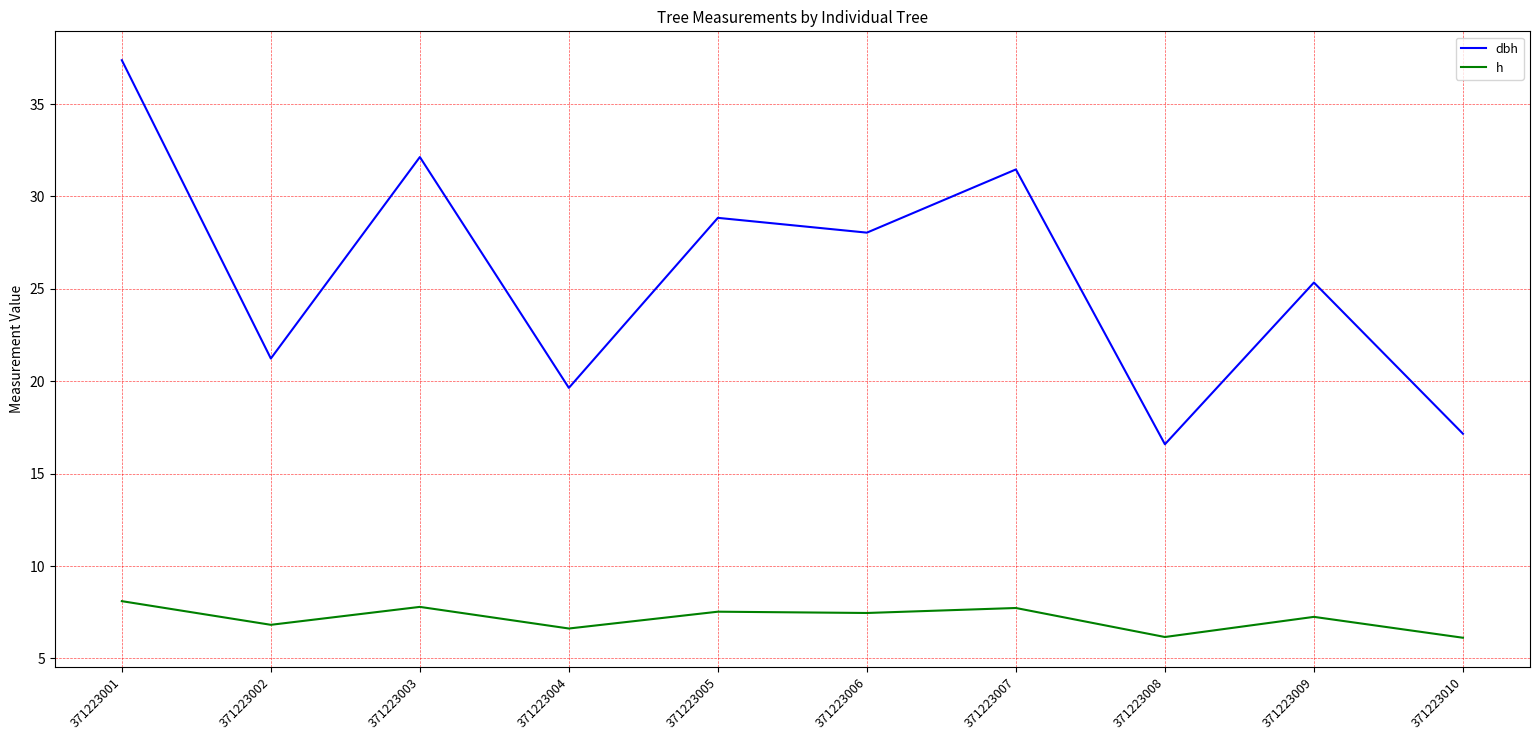

The h series shows 7.5 at 371223006. True or false?

True